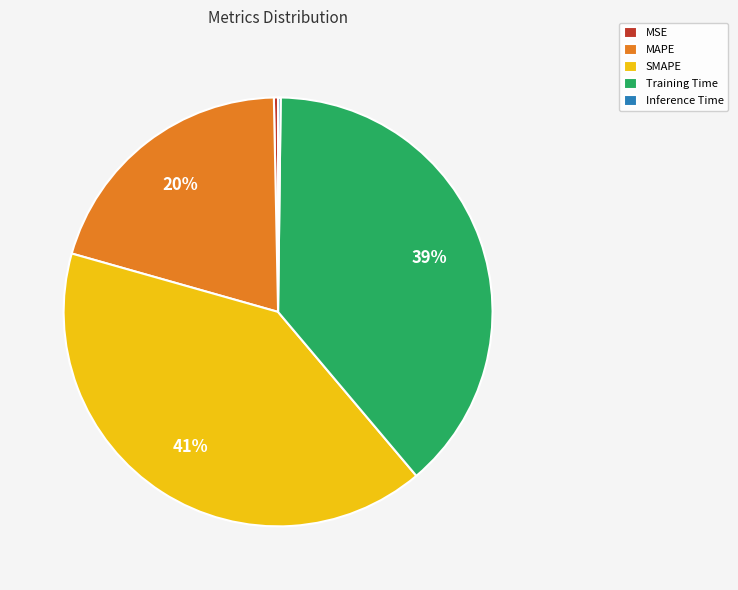

True or false: MAPE accounts for 11% of the total.

False